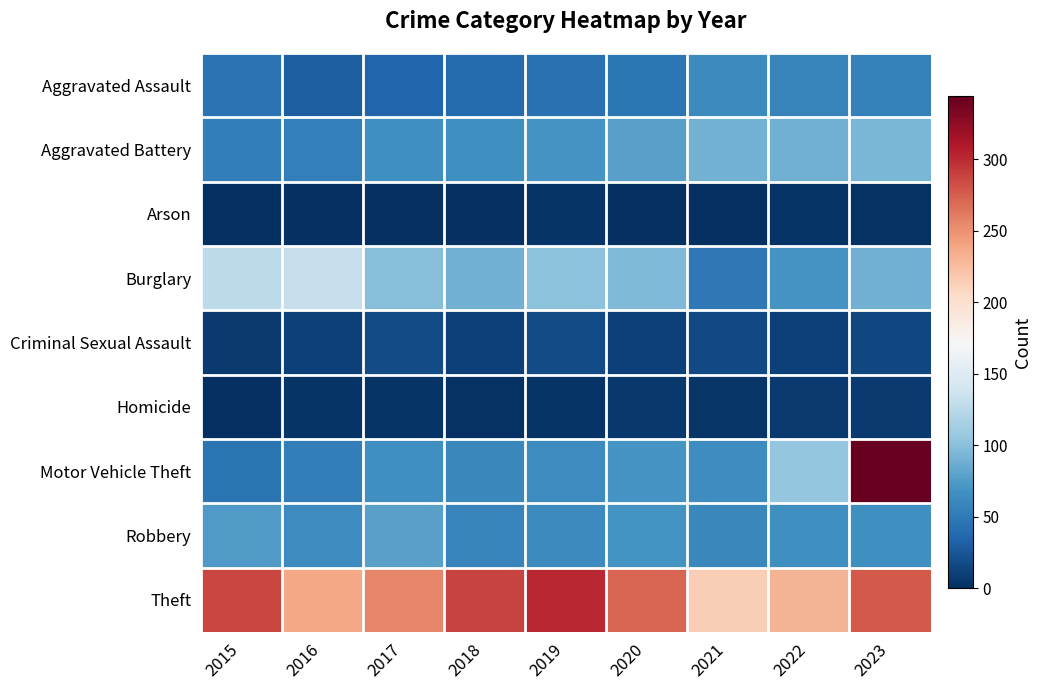

How many series are shown in this chart?

9